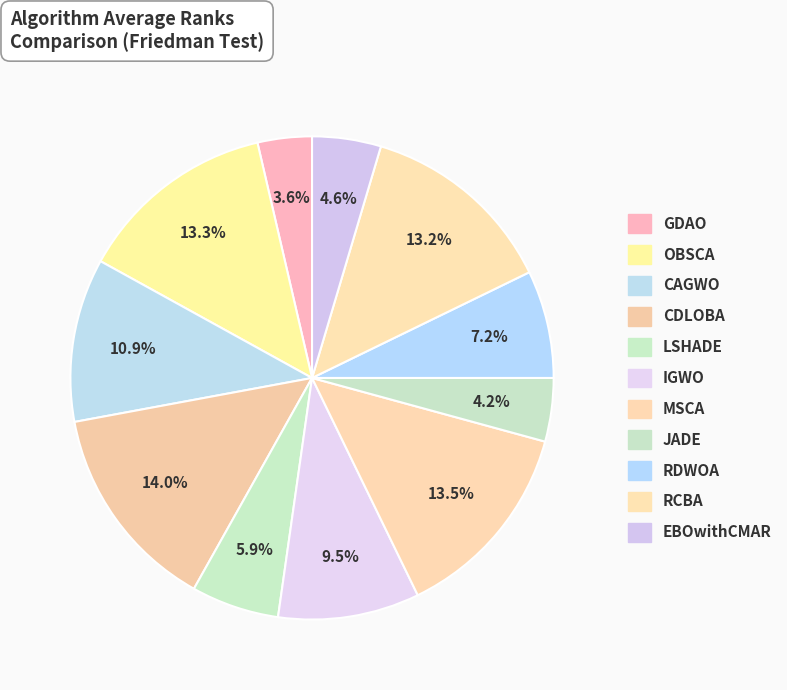

What is the largest slice in the pie chart?

CDLOBA